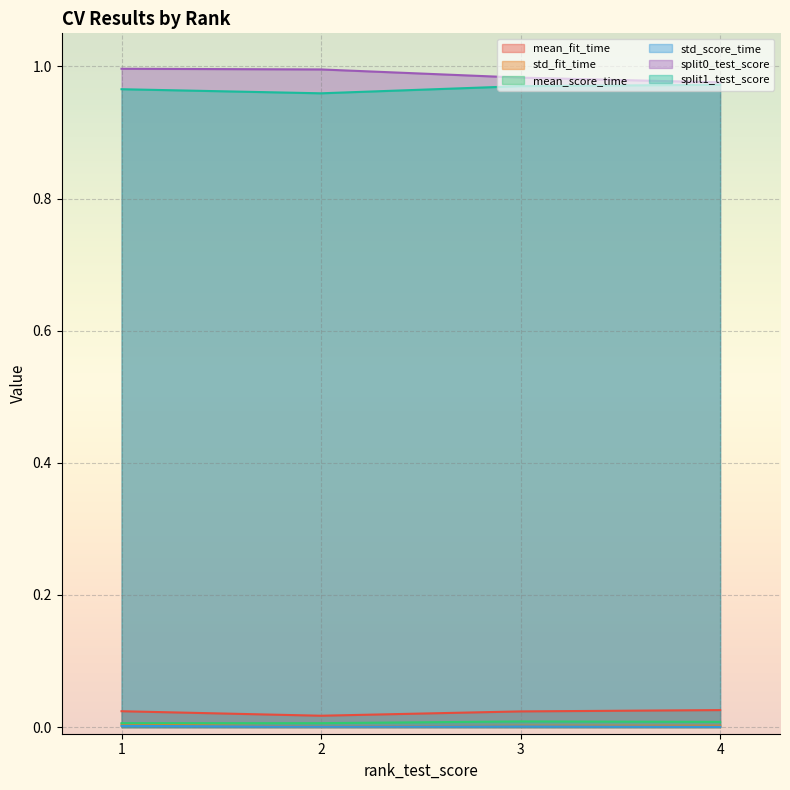

Which series has the largest total across all categories?

split0_test_score